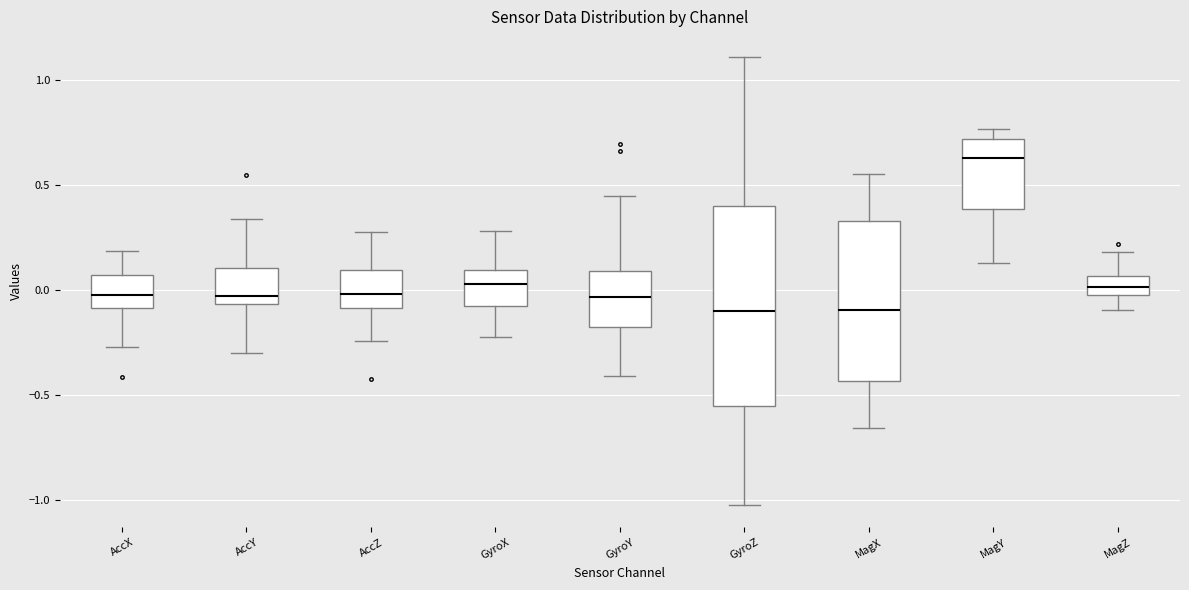

Where does the upper whisker of the box for GyroY end on the y-axis? The values are not printed on the chart, so give them approximately, as read against the axis.

0.45